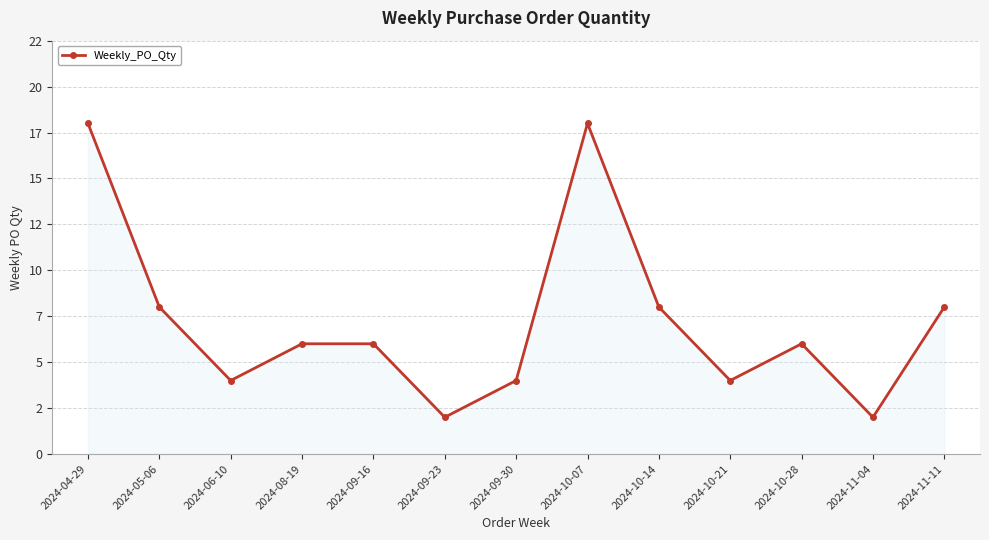

Between 2024-11-04 and 2024-04-29, which is larger?

2024-04-29